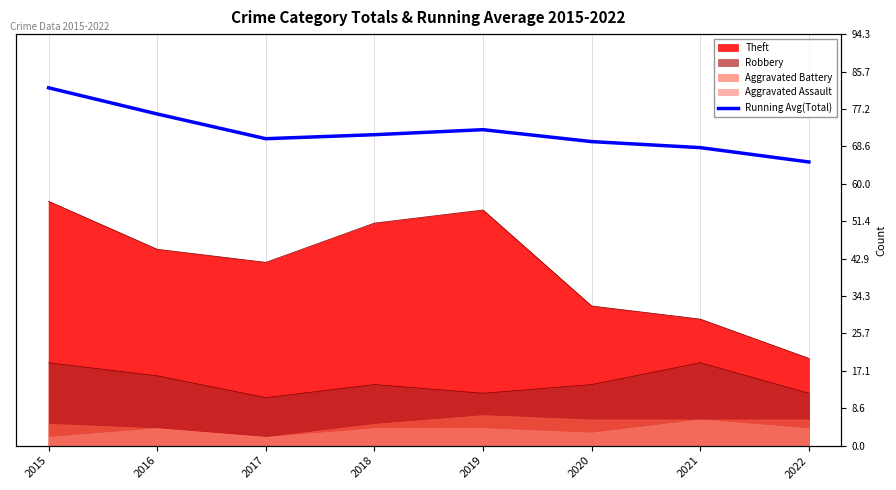

Does the chart display data point markers on the line(s)?

No